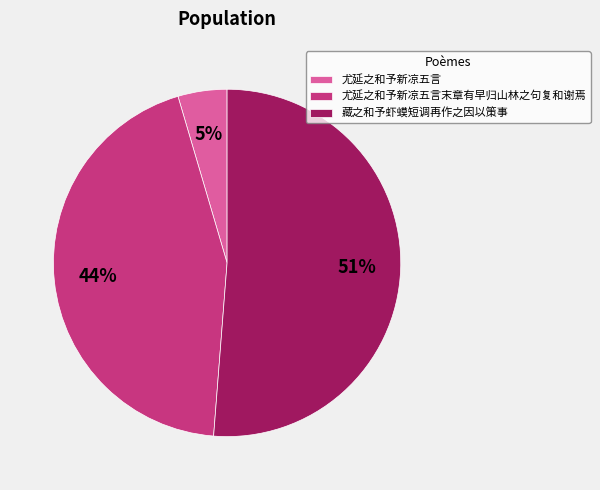

Is the sum of 尤延之和予新凉五言 and 尤延之和予新凉五言末章有早归山林之句复和谢焉 greater than half?

No